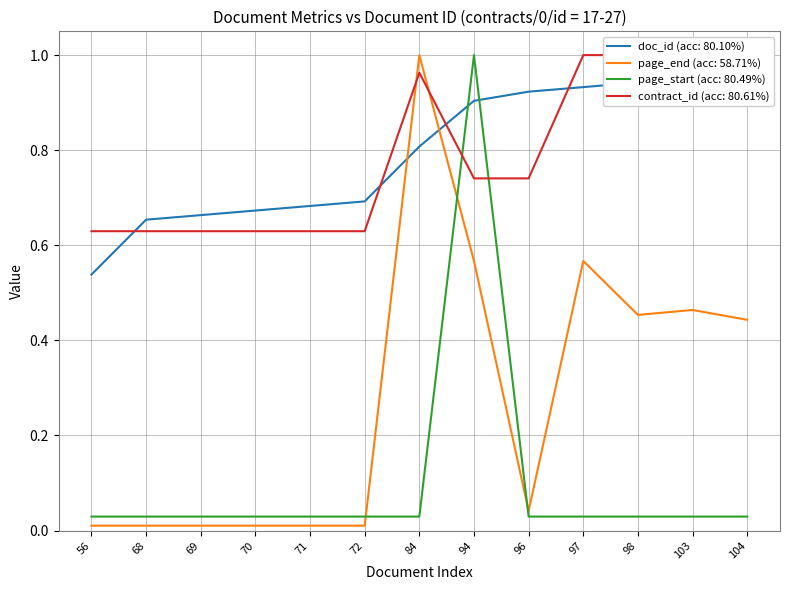

Reading left to right, list all the values displayed in this chart.

doc_id (acc: 80.10%): 56=0.5	68=0.7	69=0.7	70=0.7	71=0.7	72=0.7	84=0.8	94=0.9	96=0.9	97=0.9	98=0.9	103=1.0	104=1.0
page_end (acc: 58.71%): 56=0.0	68=0.0	69=0.0	70=0.0	71=0.0	72=0.0	84=1.0	94=0.6	96=0.0	97=0.6	98=0.5	103=0.5	104=0.4
page_start (acc: 80.49%): 56=0.0	68=0.0	69=0.0	70=0.0	71=0.0	72=0.0	84=0.0	94=1.0	96=0.0	97=0.0	98=0.0	103=0.0	104=0.0
contract_id (acc: 80.61%): 56=0.6	68=0.6	69=0.6	70=0.6	71=0.6	72=0.6	84=1.0	94=0.7	96=0.7	97=1.0	98=1.0	103=1.0	104=1.0